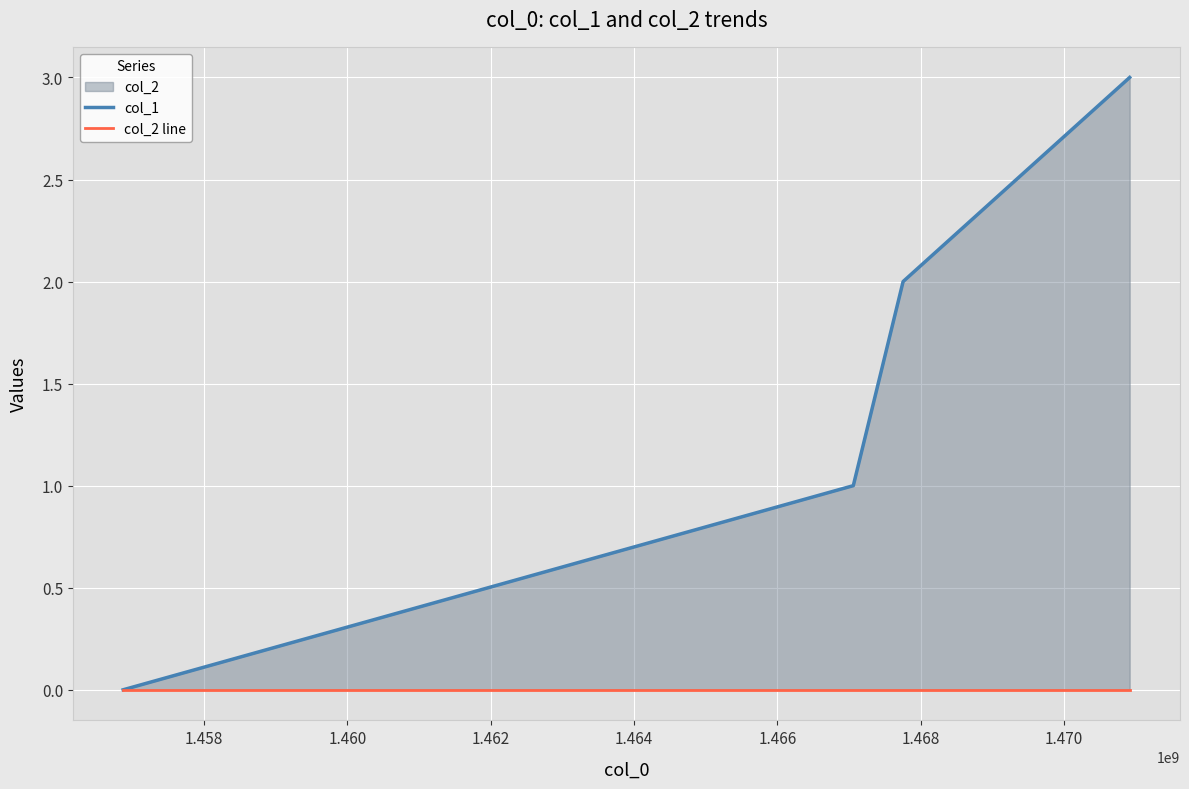

List the series in order of their overall mean, highest first.

col_1, col_2 line